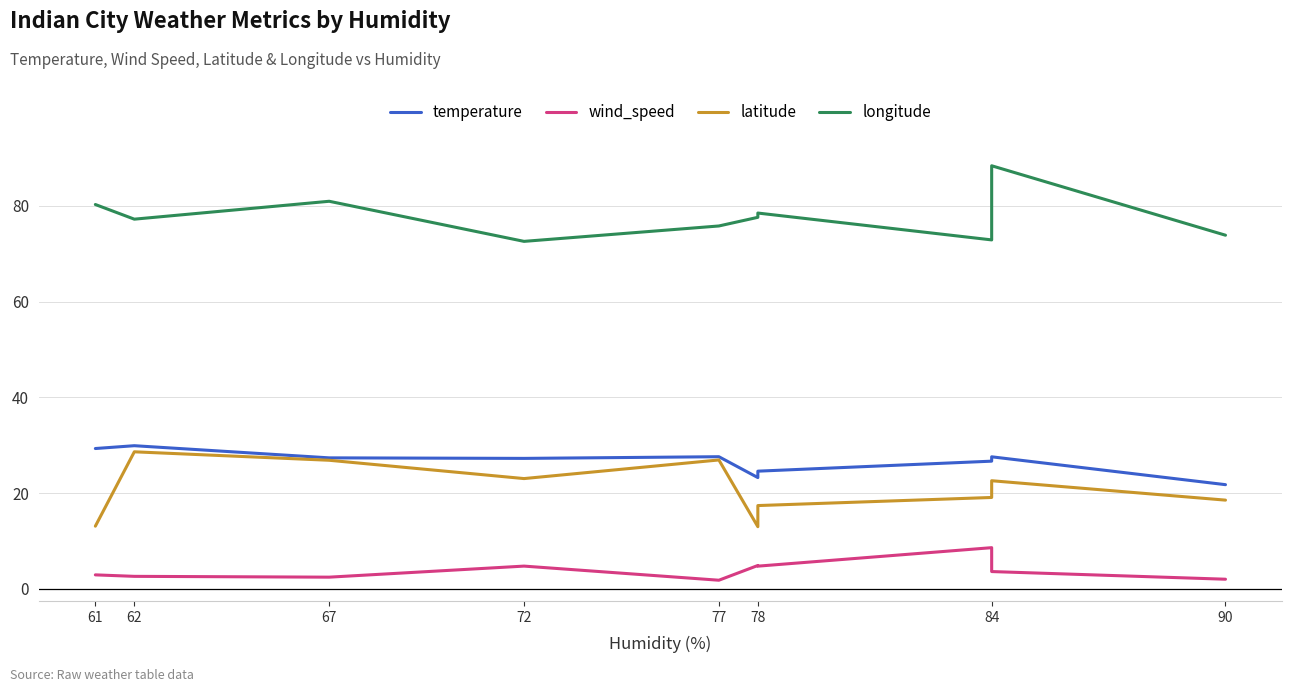

Count the number of data series in this chart.

4